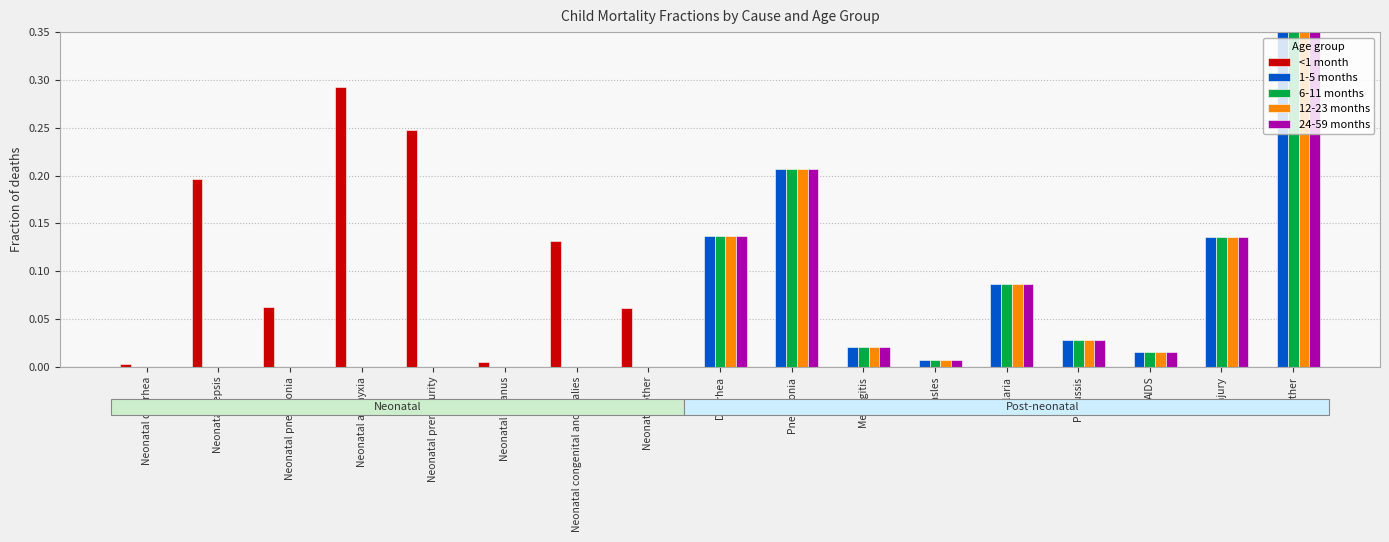

What is the difference between the 24-59 months values at Injury and Neonatal other?

0.1